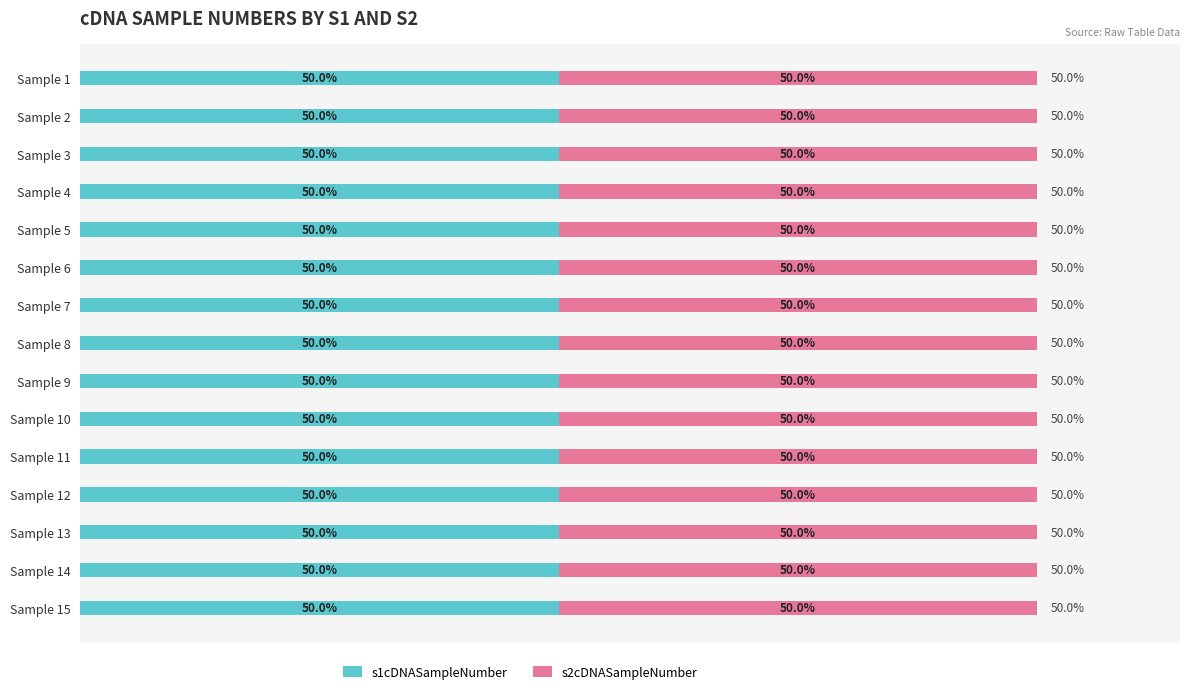

At how many categories does at least one series exceed 9?

6